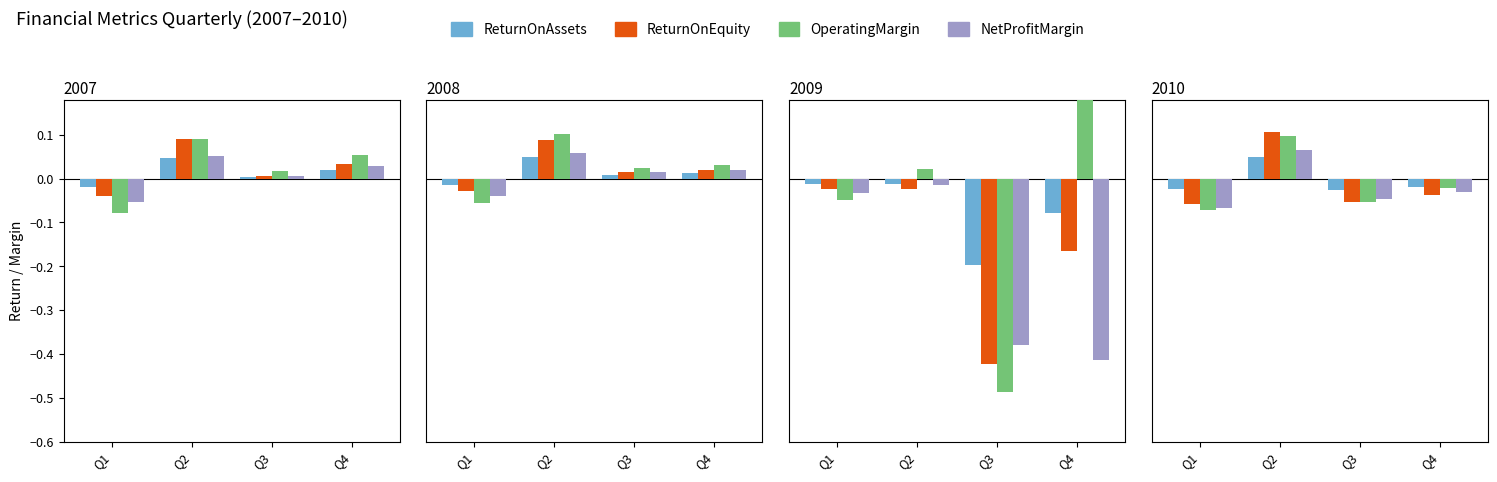

How many bars are there in each group?

4